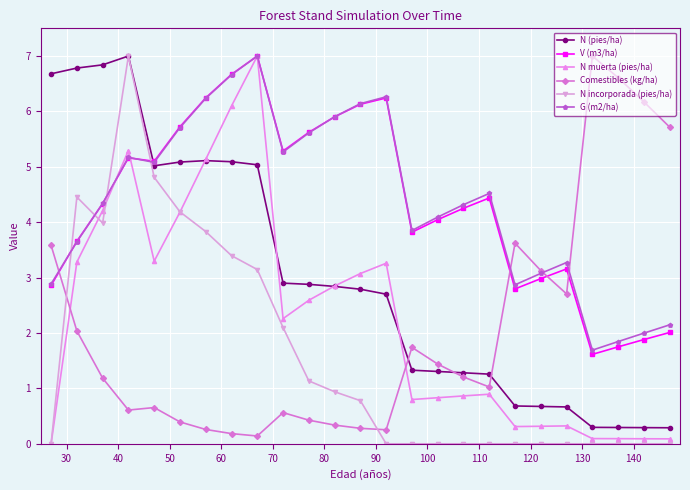

True or false: N muerta (pies/ha) has more than 1 points higher than both neighbors.

True